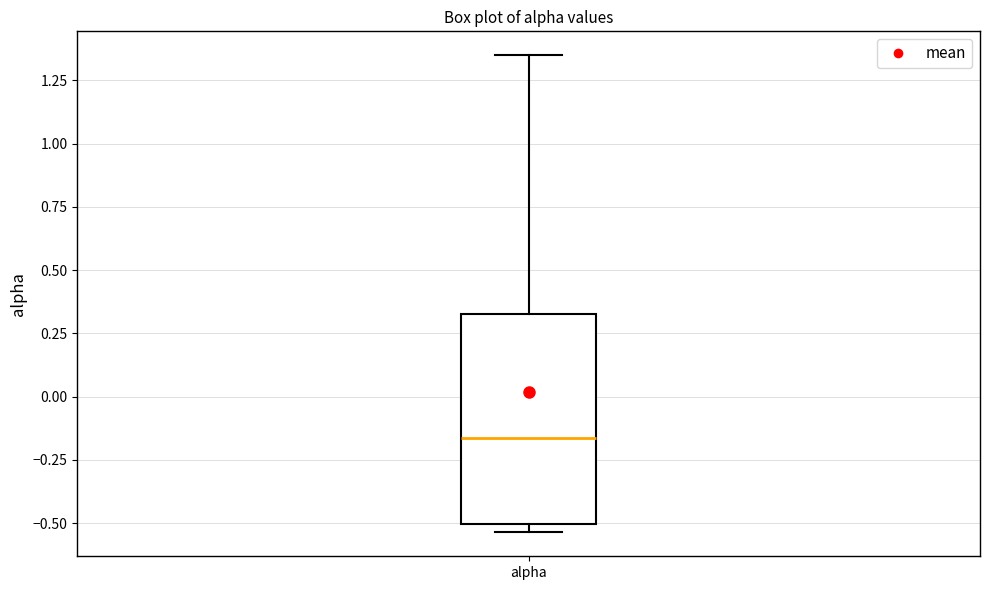

Transcribe this box plot: give where the median line is, the range the box spans, and where the two whiskers end, as read against the y-axis. The values are not printed on the chart, so give them approximately, as read against the axis.

median -0.15, box -0.50 to 0.35, whiskers -0.55 to 1.35